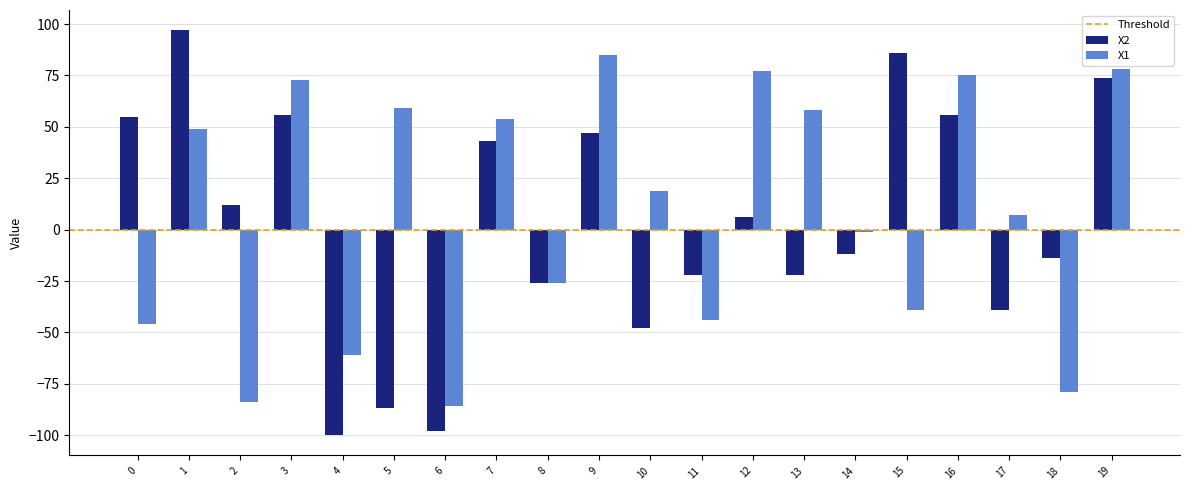

The value of X2 at 15 is 50. True or false?

False